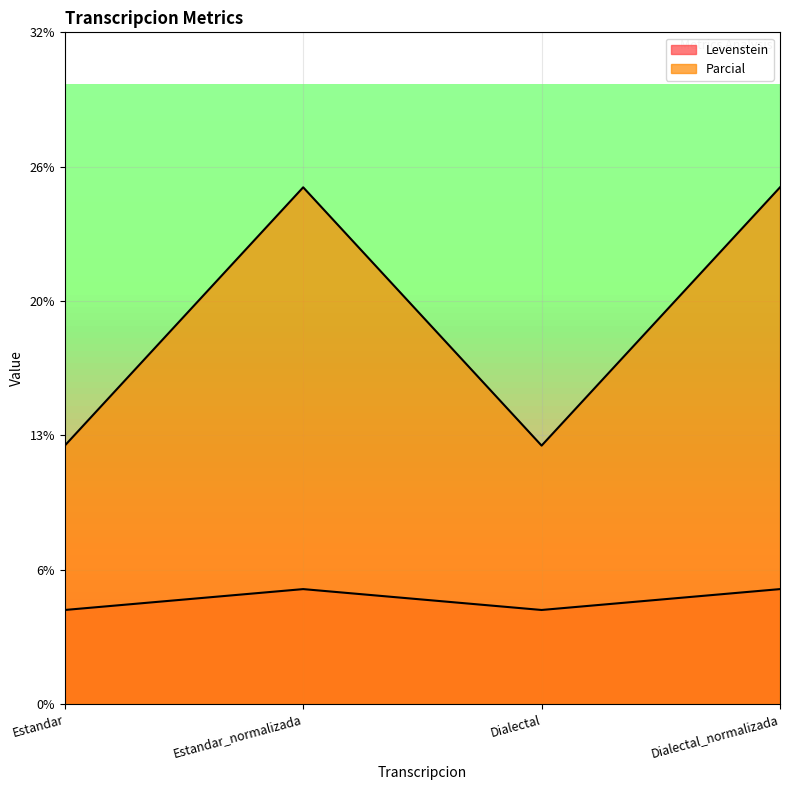

The Parcial series shows 8.2 at Estandar. True or false?

False